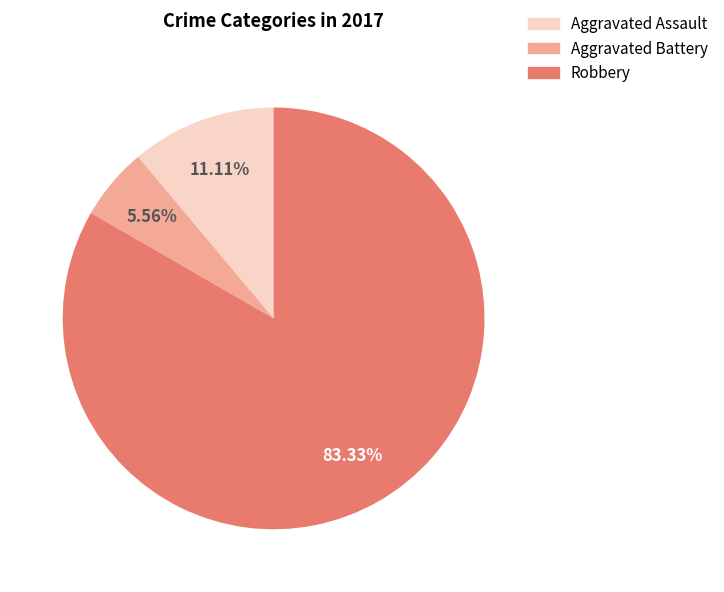

What is the majority slice?

Robbery